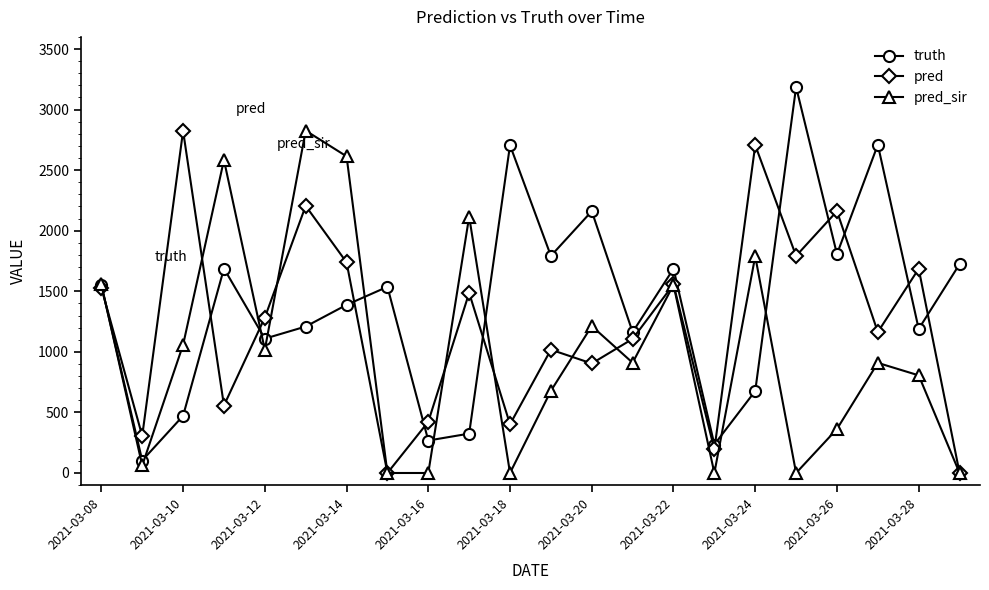

What is the maximum value for pred?

2824.0